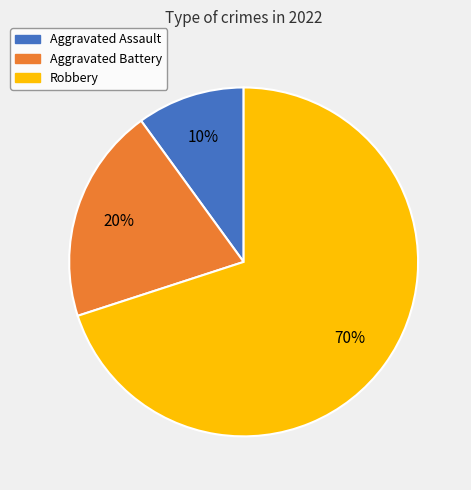

What percentage is the Aggravated Assault slice, to the nearest percent?

10%